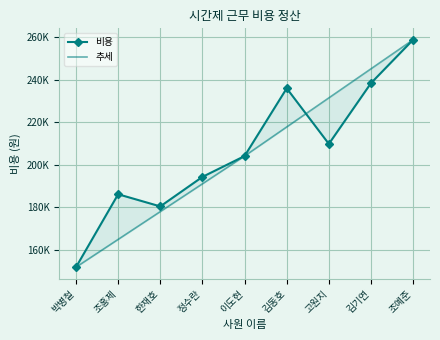

Which has a higher value, 박병철 or 한재호?

한재호